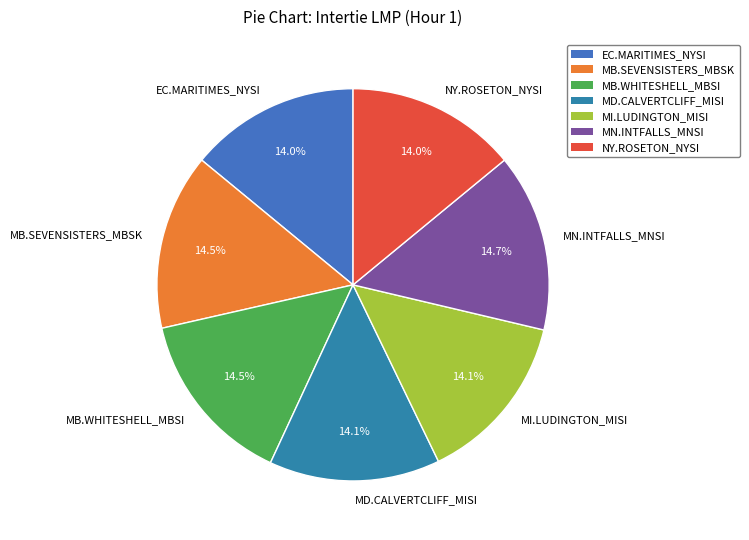

What is the ratio of the value at MB.WHITESHELL_MBSI to the value at MB.SEVENSISTERS_MBSK?

1.0